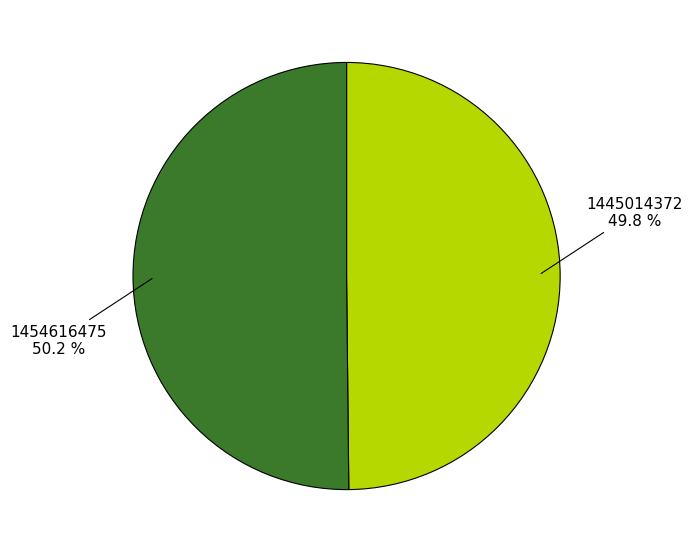

Is there a majority slice in this chart?

Yes